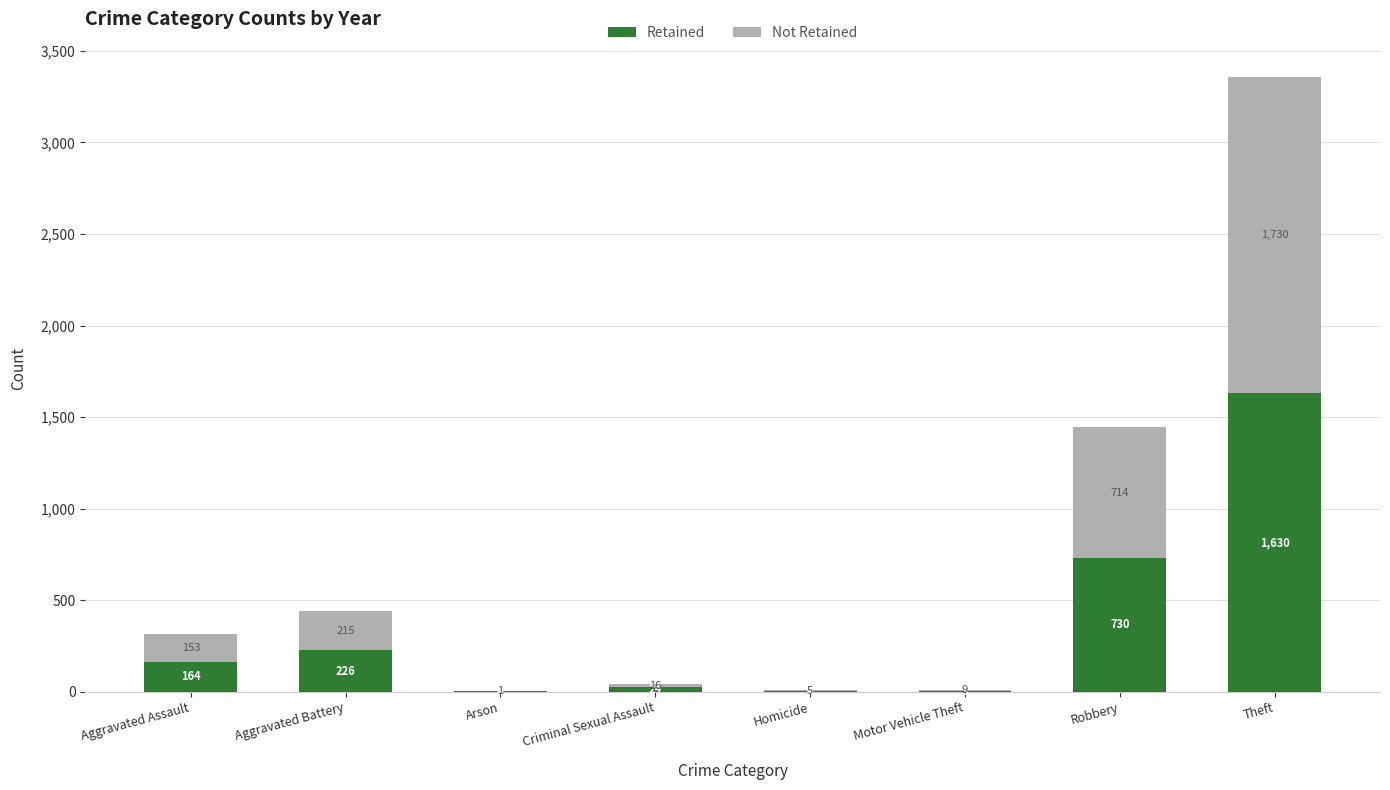

Reading right to left, transcribe the values for Retained.

Theft=1630	Robbery=730	Motor Vehicle Theft=3	Homicide=4	Criminal Sexual Assault=24	Arson=4	Aggravated Battery=226	Aggravated Assault=164